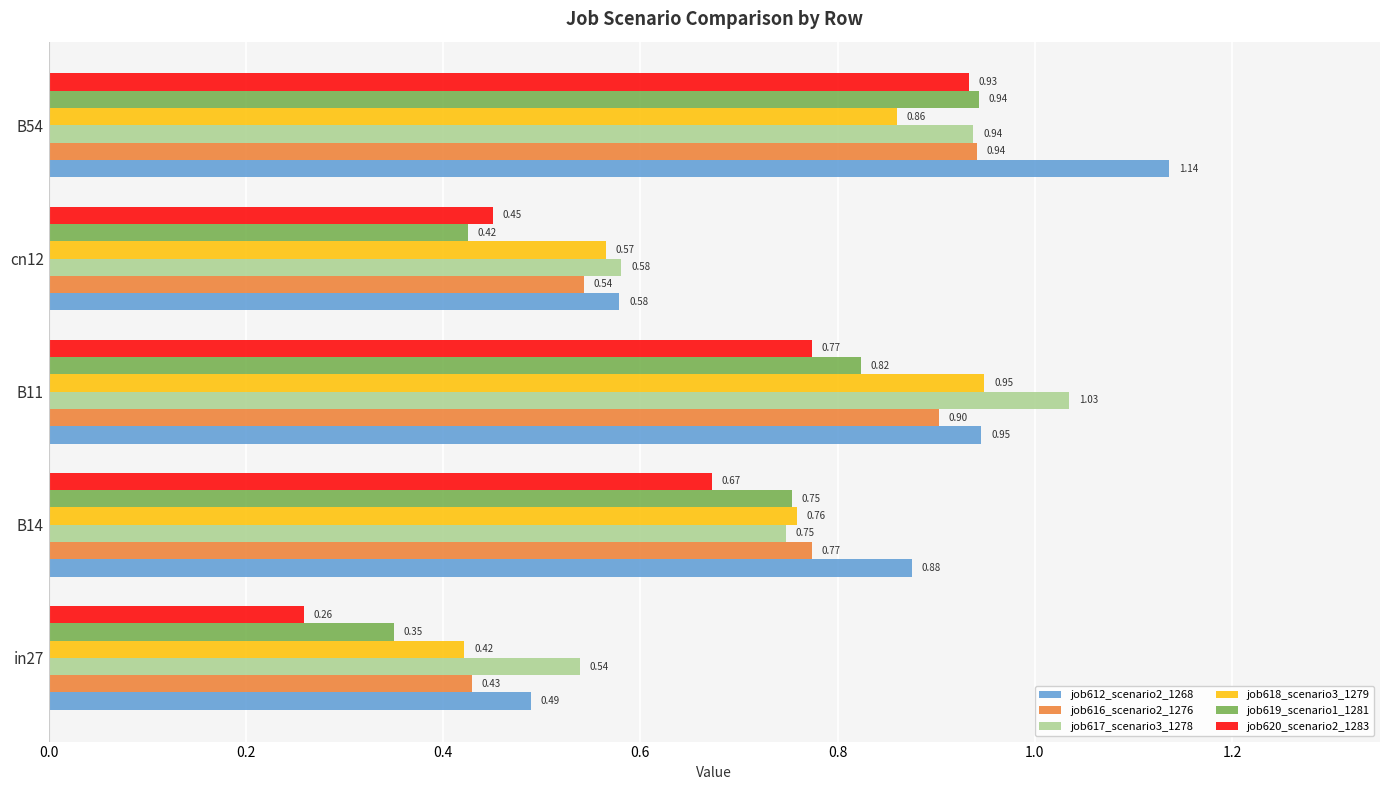

Rank the categories by job618_scenario3_1279 value from lowest to highest.

in27, cn12, B14, B54, B11